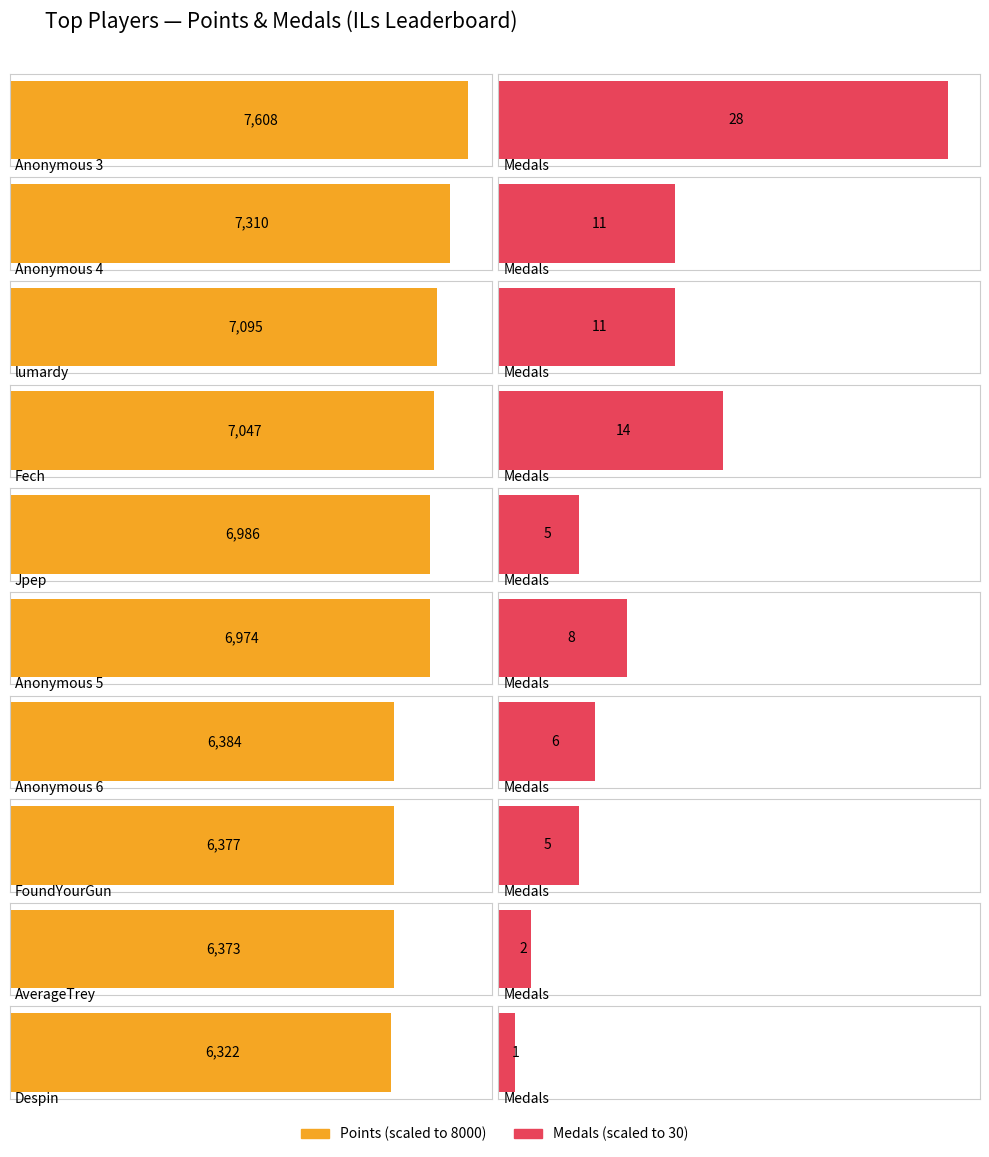

Is it true that Points equals 12415 at Anonymous 5?

False